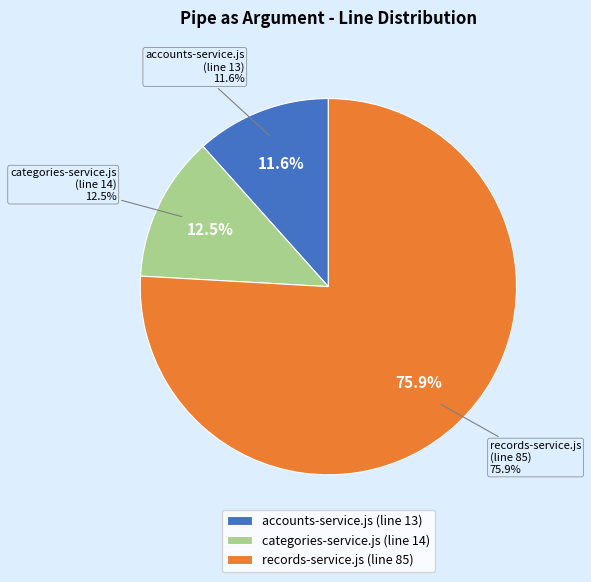

How many slices are in this pie chart?

3